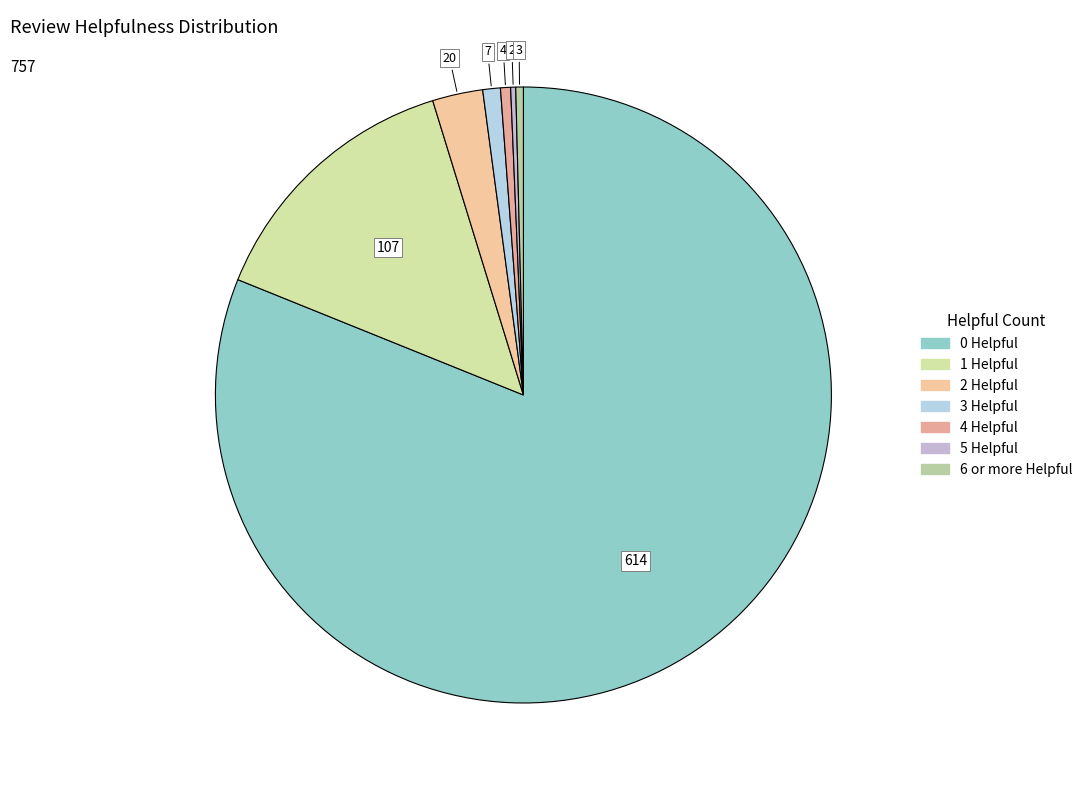

Between 3 Helpful and 6 or more Helpful, which is larger?

3 Helpful